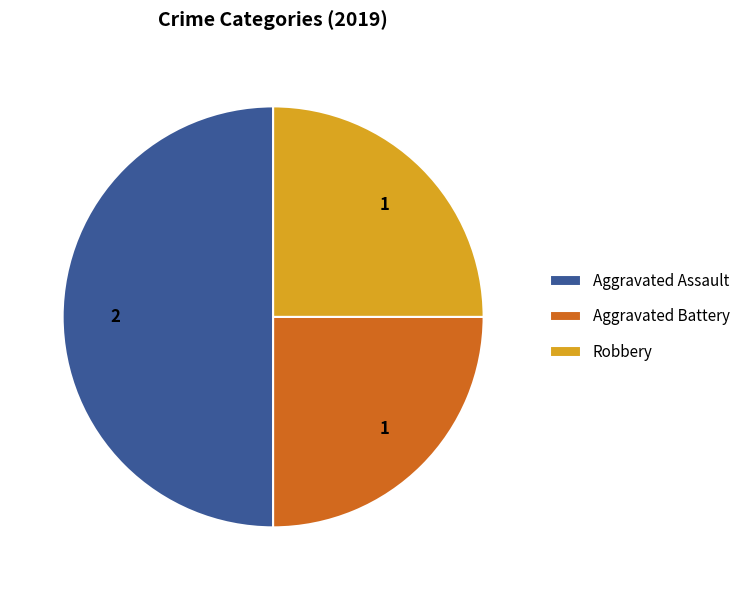

Does Robbery account for over 50% of the chart?

No